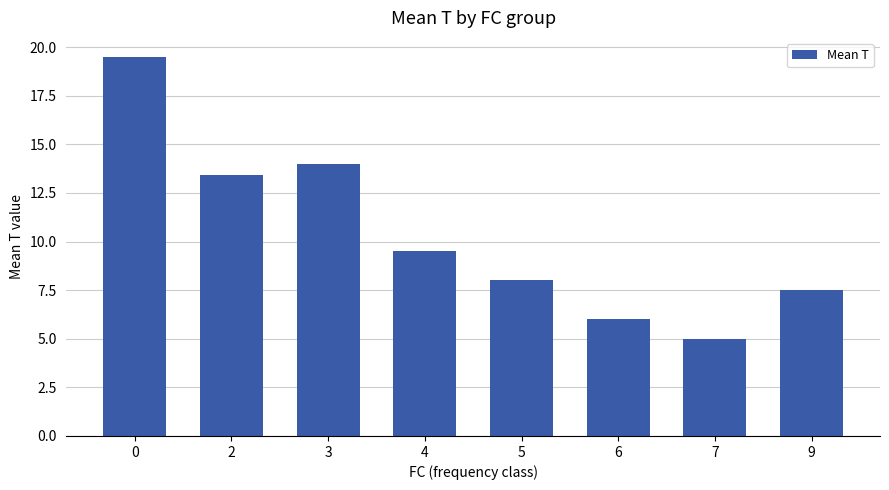

Reading right to left, list all the values displayed in this chart.

7.5	5.0	6.0	8.0	9.5	14.0	13.4	19.5